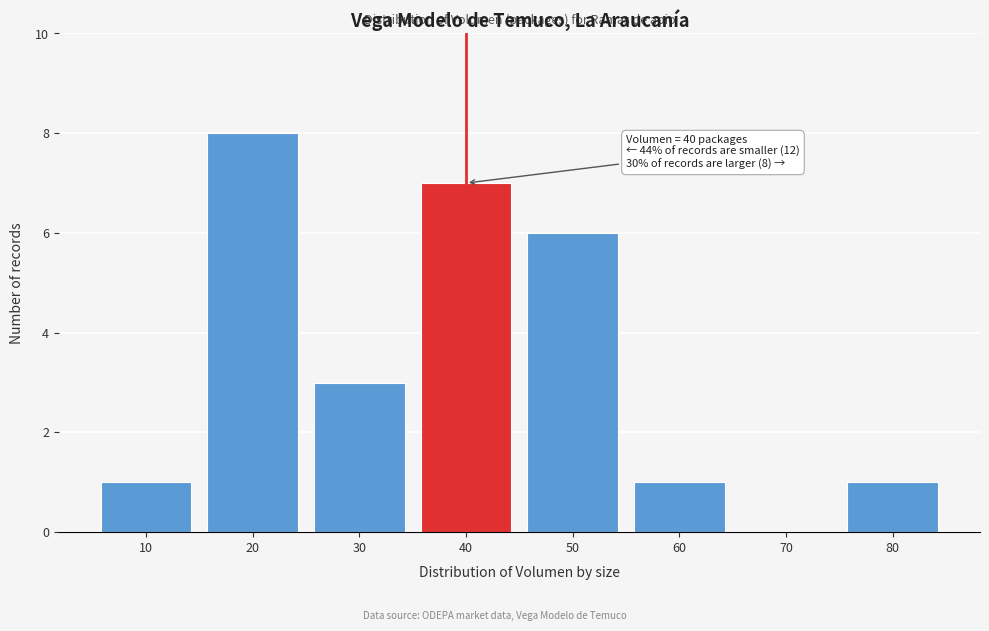

Reading left to right, list all the values displayed in this chart.

10=1	20=8	30=3	40=7	50=6	60=1	70=0	80=1